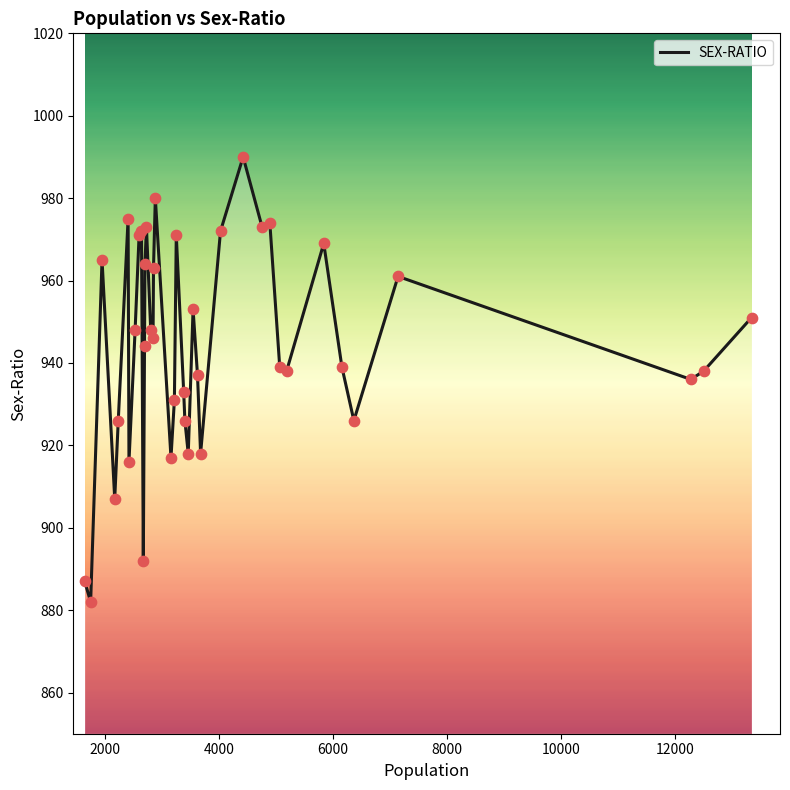

What is the smallest value displayed?

882